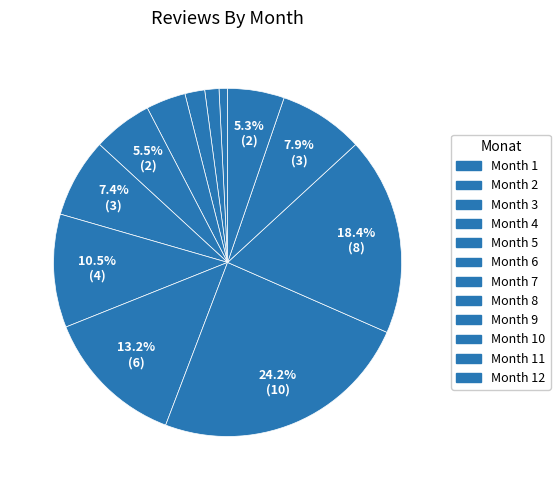

Rank the categories by value from highest to lowest.

10, 9, 11, 12, 8, 7, 6, 5, 4, 3, 2, 1